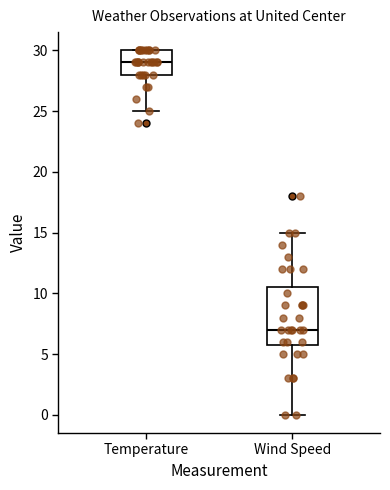

Where is the lower edge of the box for Wind Speed on the y-axis? The values are not printed on the chart, so give them approximately, as read against the axis.

6.0